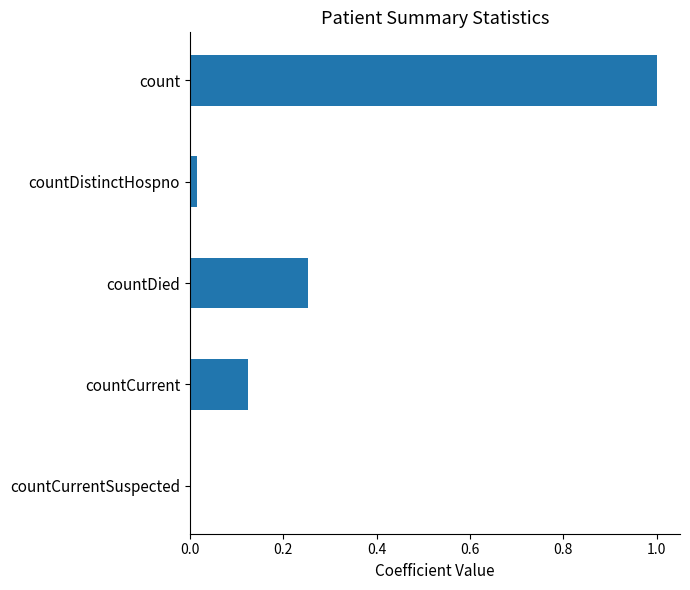

How many values are above zero?

4